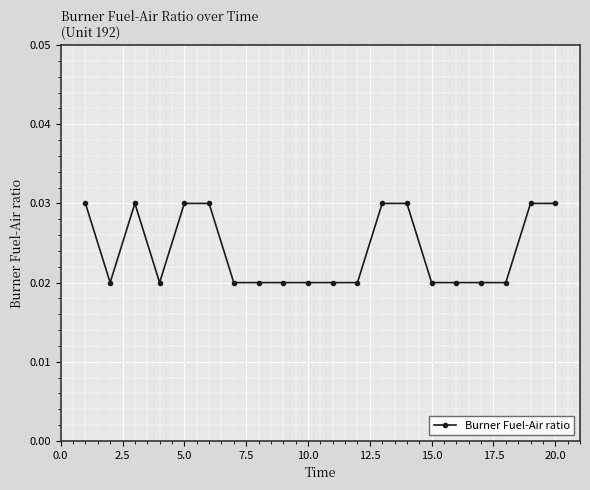

What is the sum of all values?

0.5